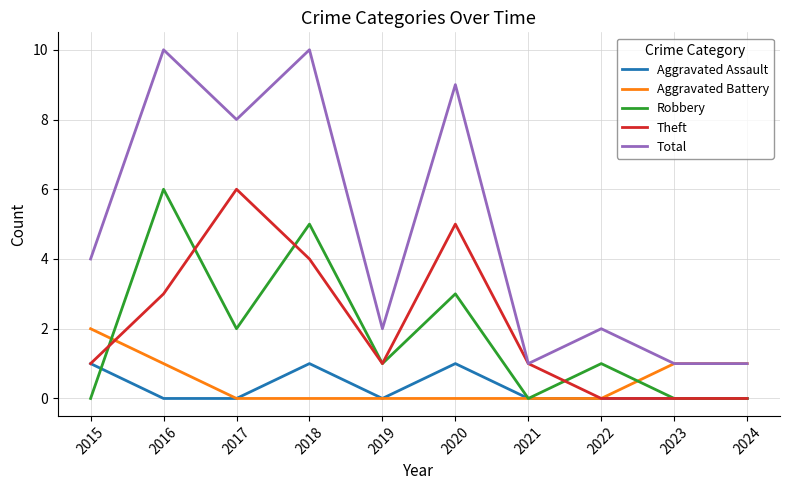

What is the difference between the Robbery values at 2021 and 2019?

1